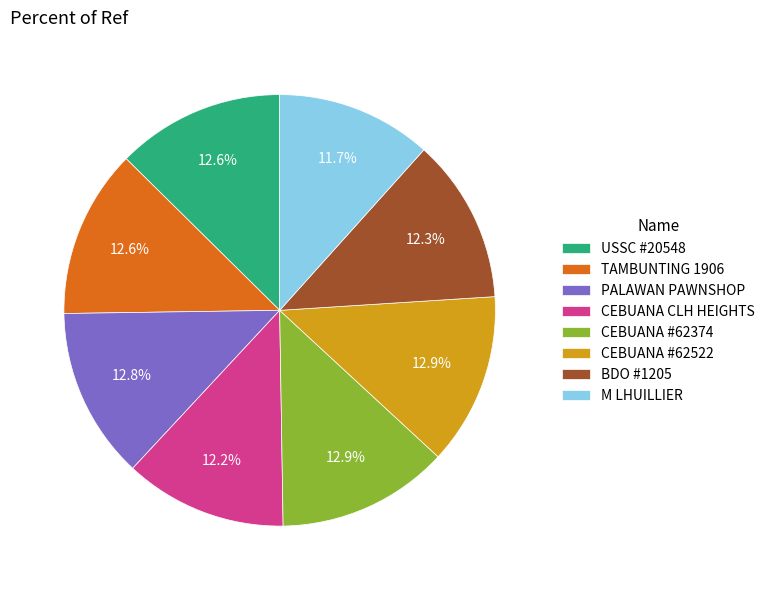

Does any single category account for the majority?

No